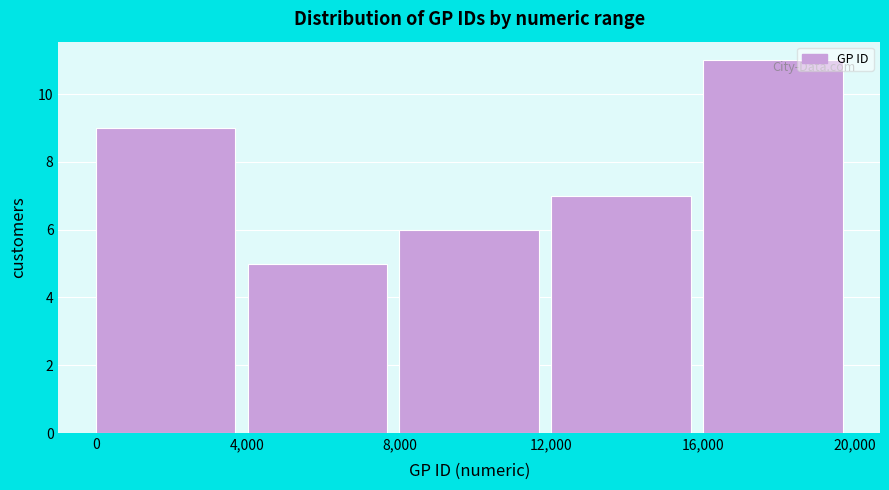

How tall is the bar that spans 12,000 to 16,000 on the x-axis? The values are not printed on the chart, so give them approximately, as read against the axis.

7